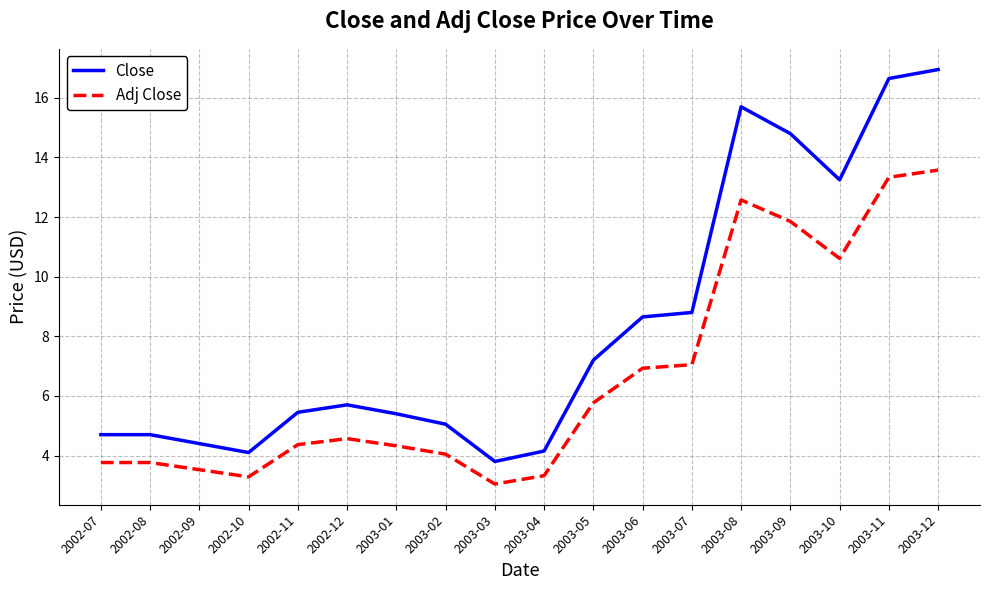

True or false: Adj Close and Close intersect in this chart.

False